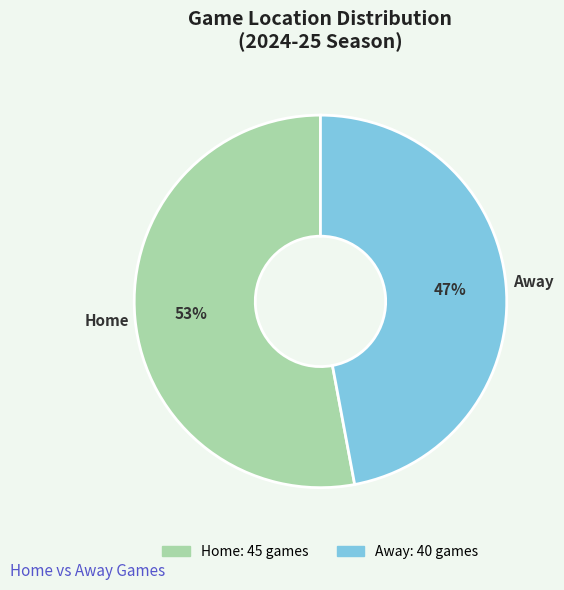

Count the number of slices in the pie.

2